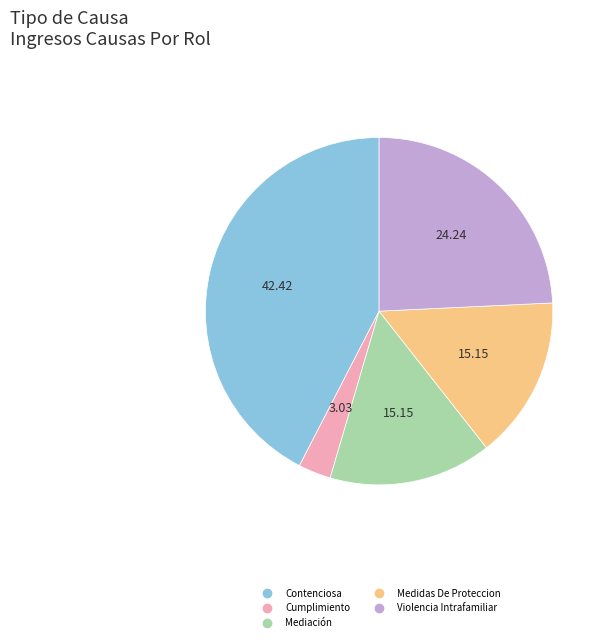

Is Medidas De Proteccion the majority of the pie?

No